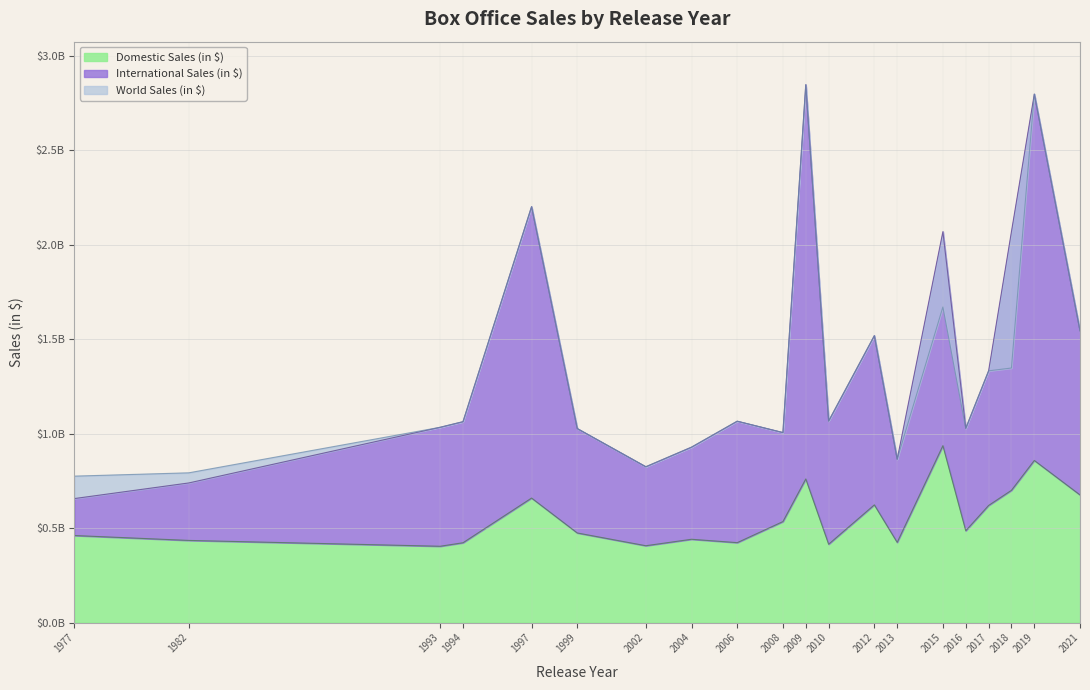

True or false: International Sales (in $) has a value of 825025036 at 2002.

True